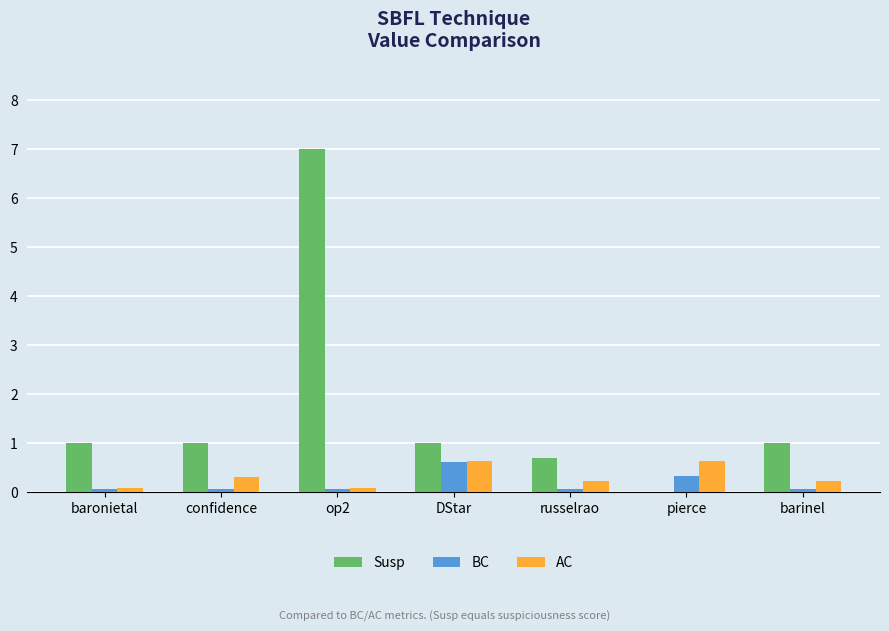

Reading left to right, what are all the values shown in this chart?

Susp: baronietal=1.0	confidence=1.0	op2=7.0	DStar=1.0	russelrao=0.7	pierce=0.0	barinel=1.0
BC: baronietal=0.1	confidence=0.1	op2=0.1	DStar=0.6	russelrao=0.1	pierce=0.3	barinel=0.1
AC: baronietal=0.1	confidence=0.3	op2=0.1	DStar=0.6	russelrao=0.2	pierce=0.6	barinel=0.2